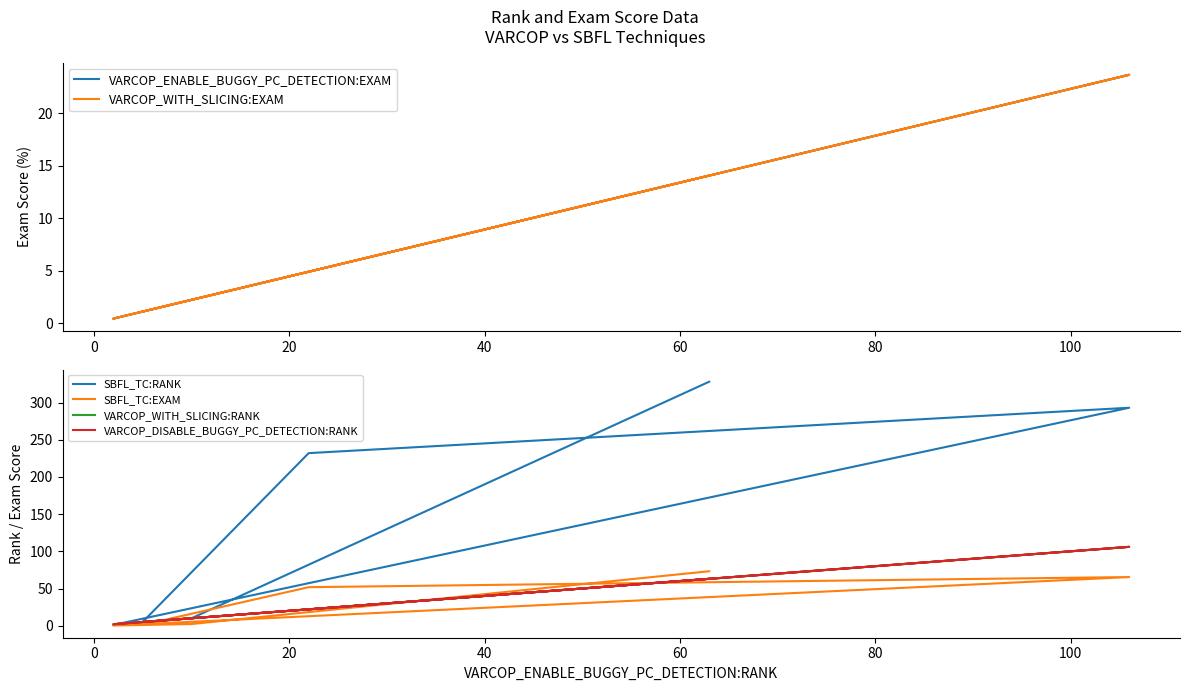

Where is the first local maximum for SBFL_TC:RANK?

20